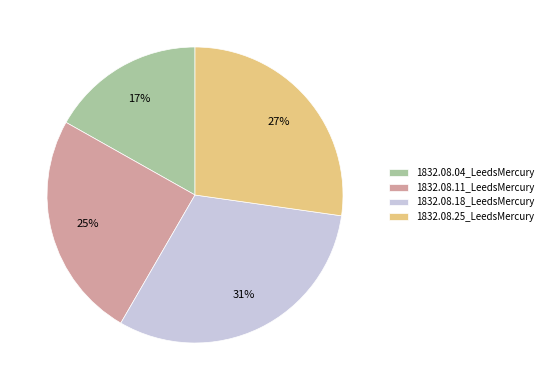

True or false: 1832.08.25_LeedsMercury accounts for 35% of the total.

False